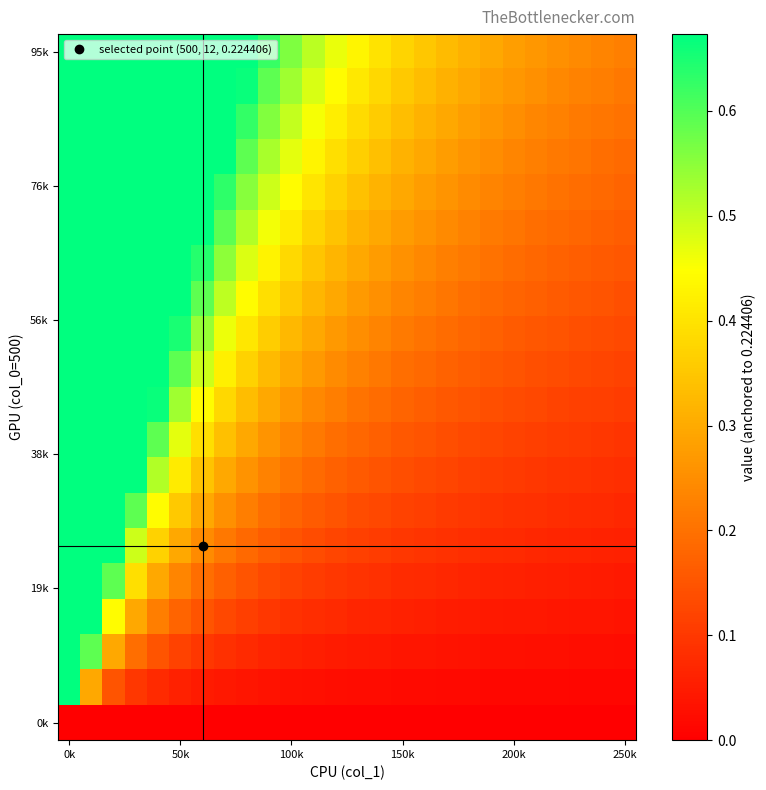

At how many categories does at least one series exceed 0?

26